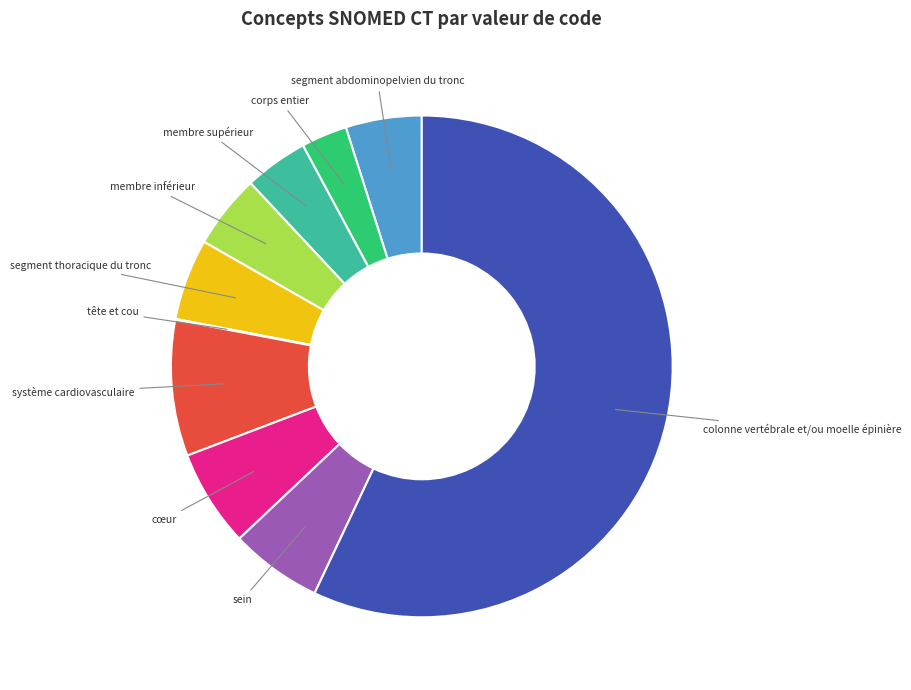

What is the ratio of the value at cœur to the value at membre supérieur?

1.5